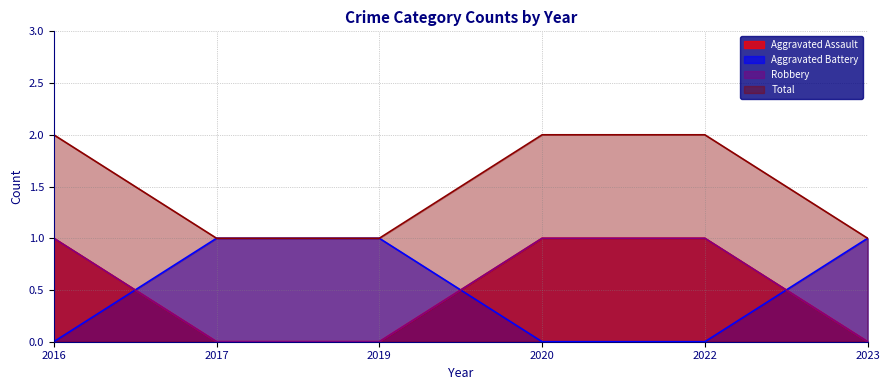

Between 2022 and 2017, which is larger?

2022